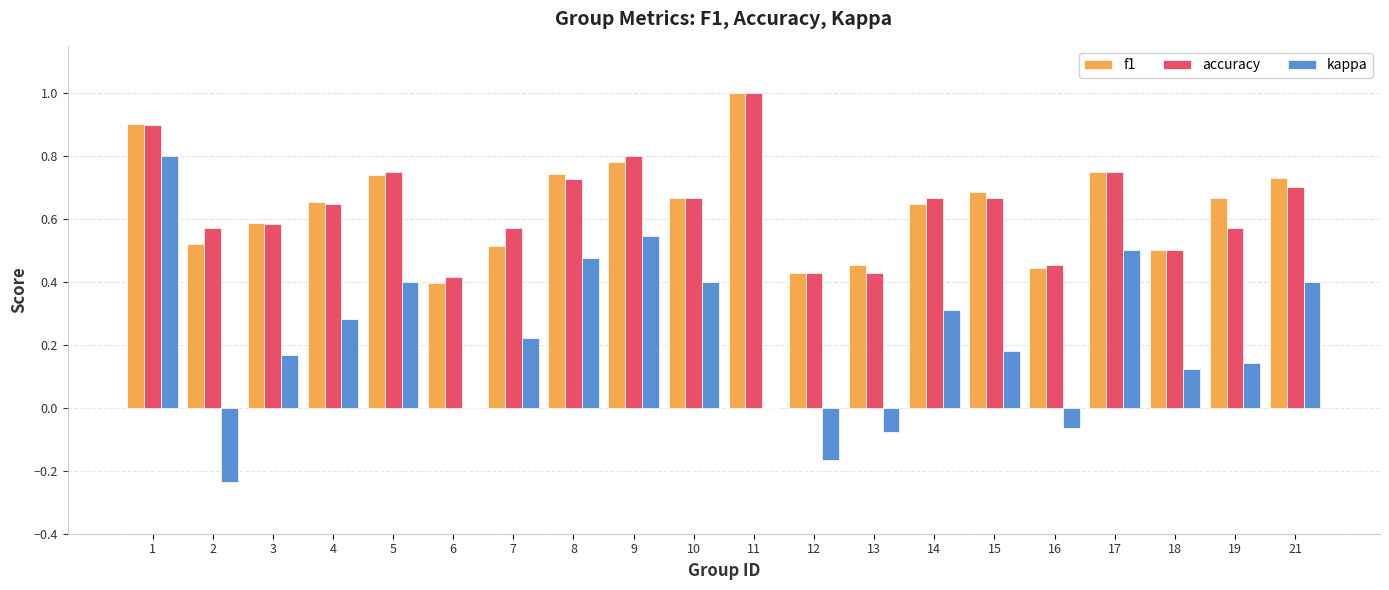

How many distinct data groups are displayed?

3